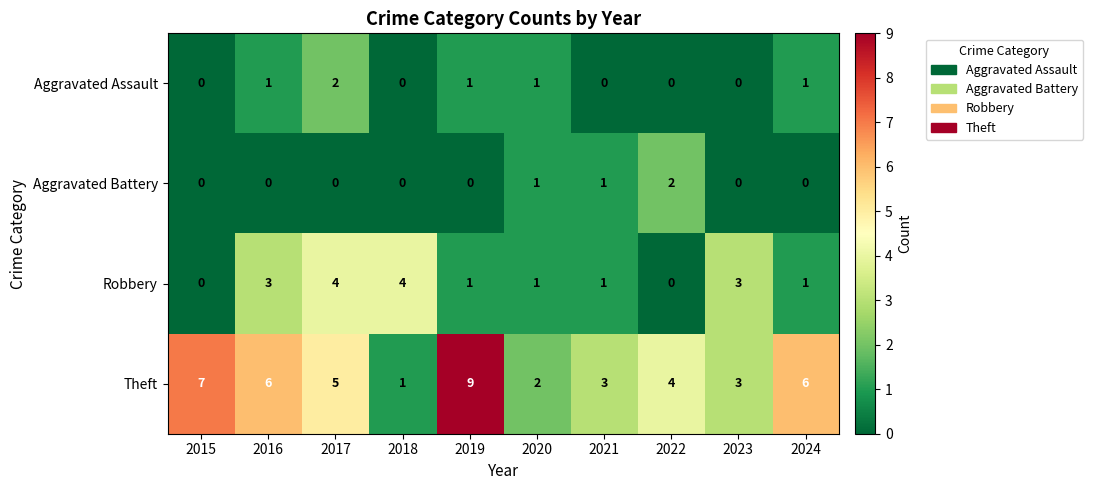

What is the difference between the highest and lowest values at 2022?

4